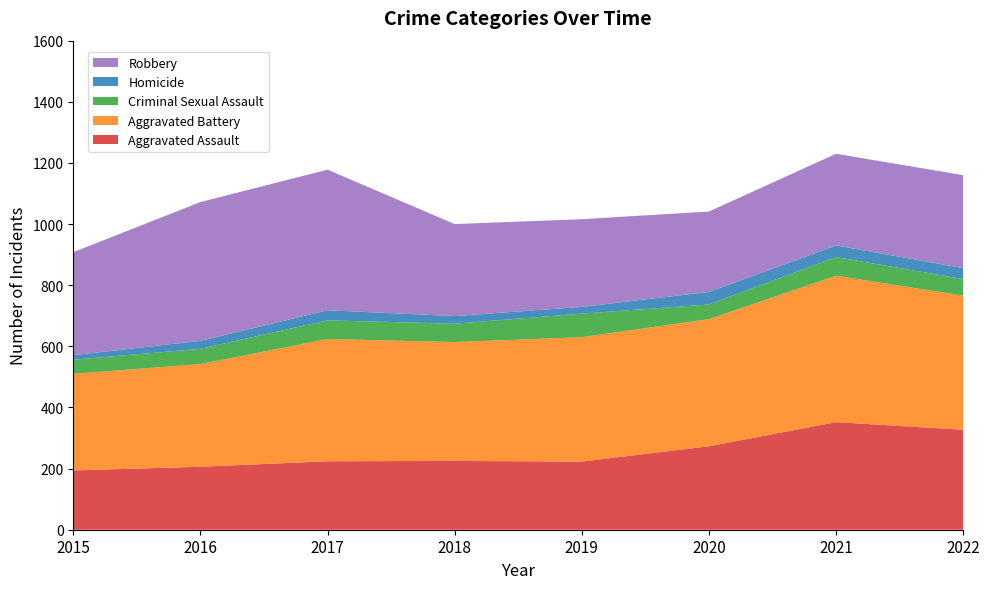

Reading left to right, list all the values displayed in this chart.

Aggravated Assault: 2015=194	2016=206	2017=224	2018=225	2019=223	2020=273	2021=352	2022=327
Aggravated Battery: 2015=316	2016=336	2017=400	2018=389	2019=407	2020=416	2021=479	2022=439
Criminal Sexual Assault: 2015=46	2016=50	2017=61	2018=60	2019=77	2020=48	2021=61	2022=54
Homicide: 2015=15	2016=26	2017=33	2018=25	2019=22	2020=41	2021=38	2022=36
Robbery: 2015=337	2016=454	2017=460	2018=301	2019=287	2020=263	2021=300	2022=304